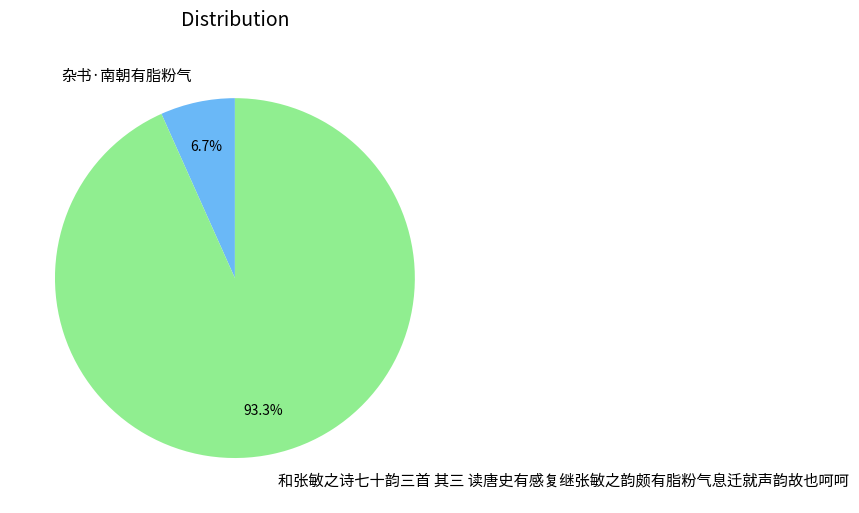

To the nearest percent, what is the difference between the largest and smallest slice percentages?

87%